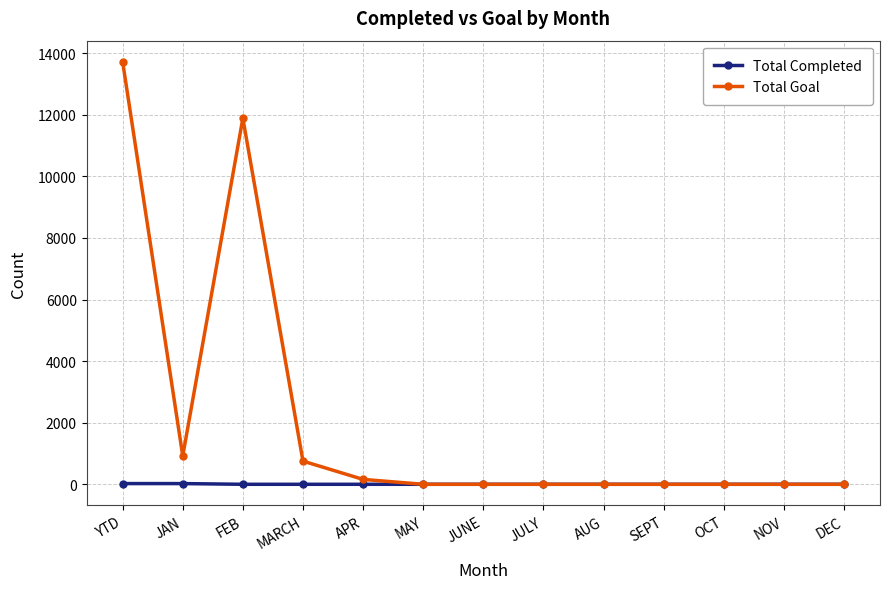

Does the chart have visible grid lines?

Yes